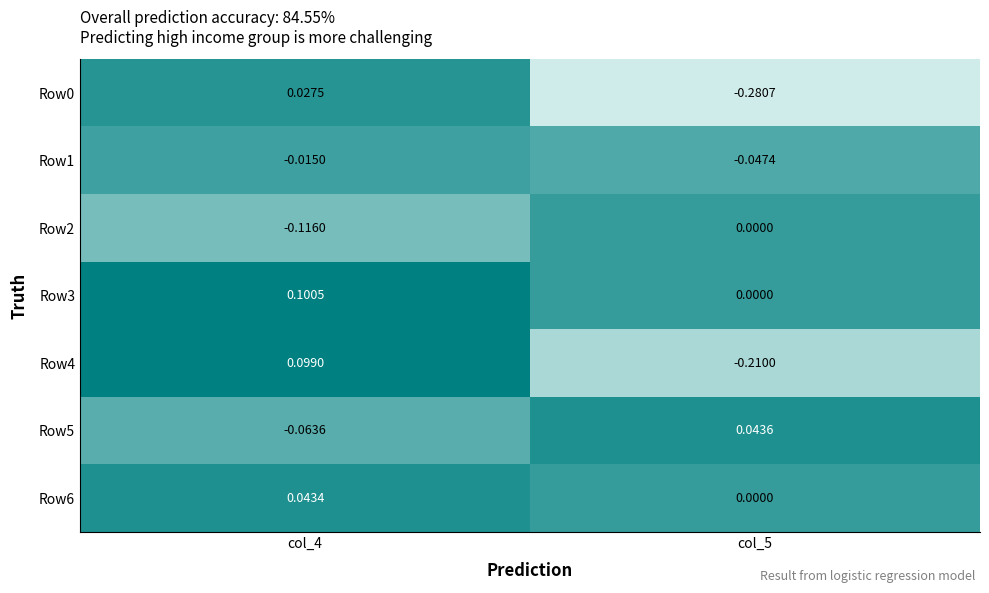

Is the value of Row2 at col_4 greater than the value of Row4 at col_4?

No